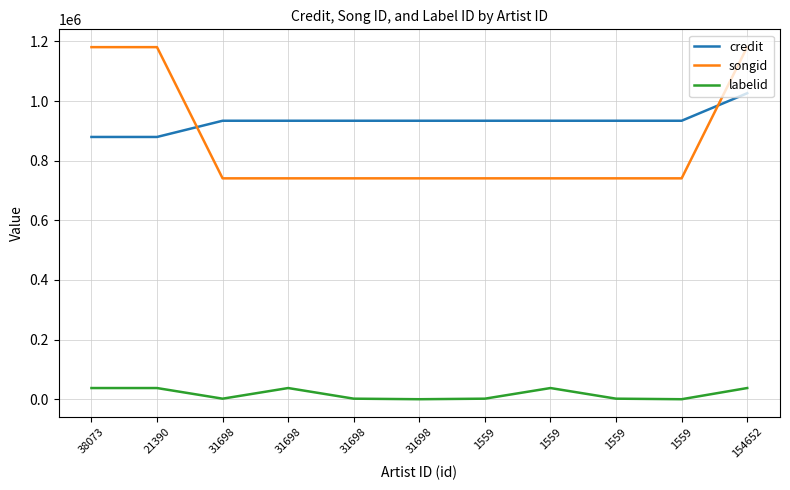

What are all the series names shown in the legend?

credit, songid, labelid